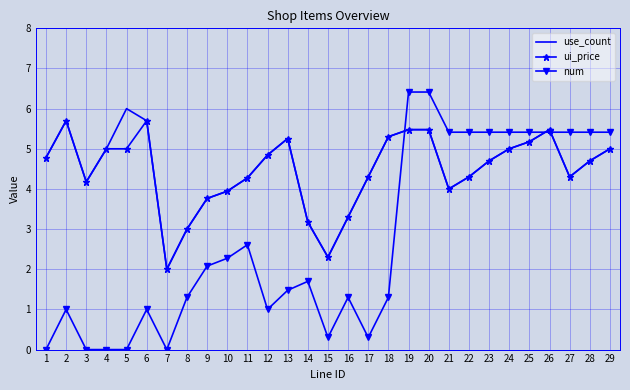

True or false: use_count has a value of 7.6 at 1.

False